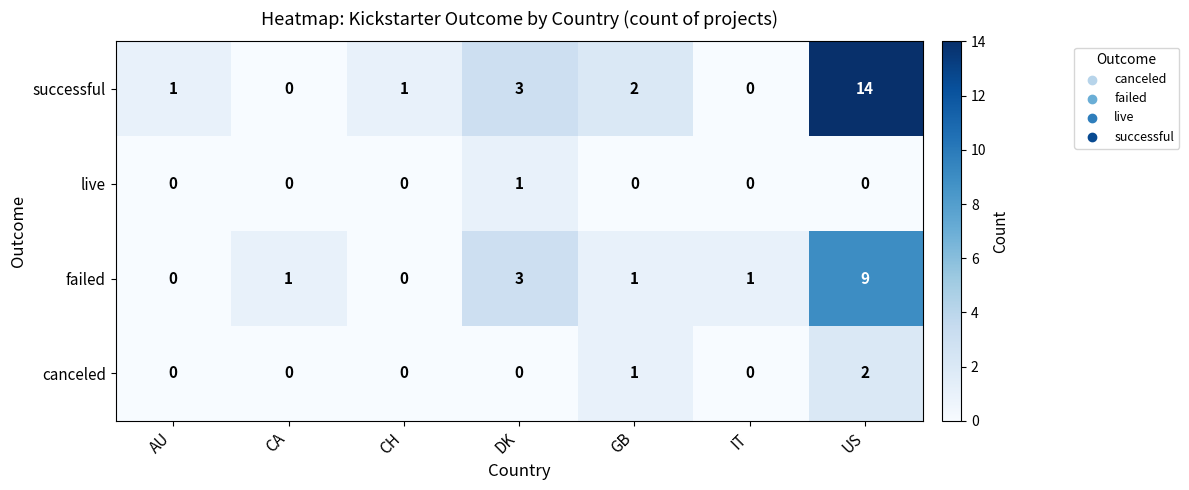

What is the maximum value for successful?

14